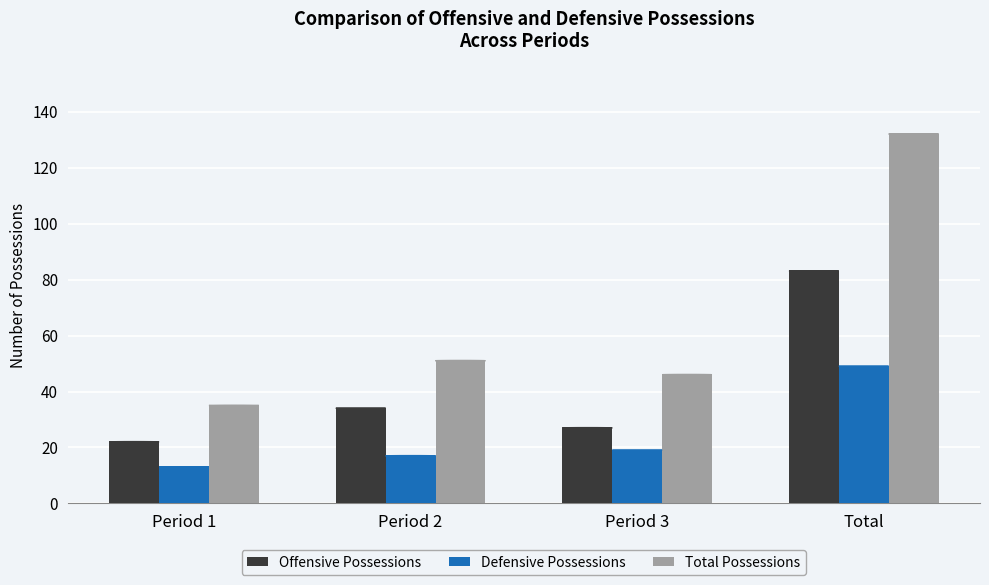

What is the total value across all series at Period 2?

102